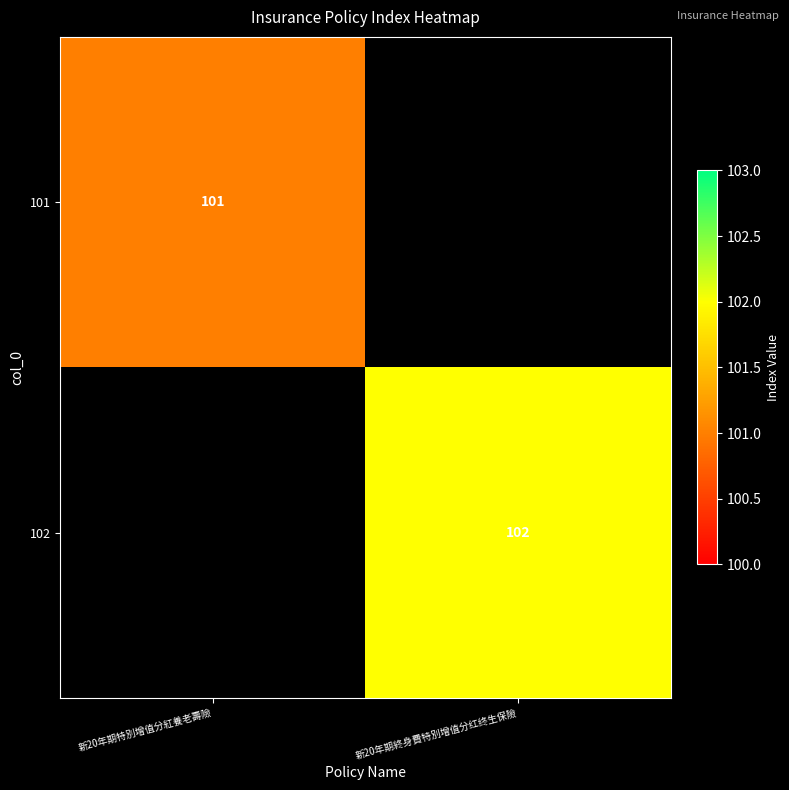

Is it true that 101 equals 40 at 新20年期特別增值分紅養老壽險?

False